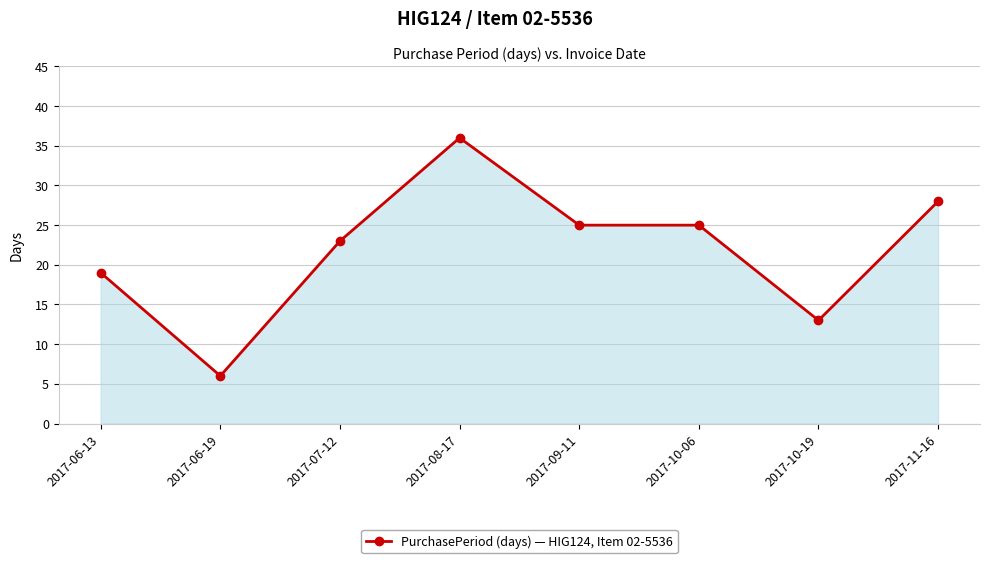

How many lines are shown in the chart?

1